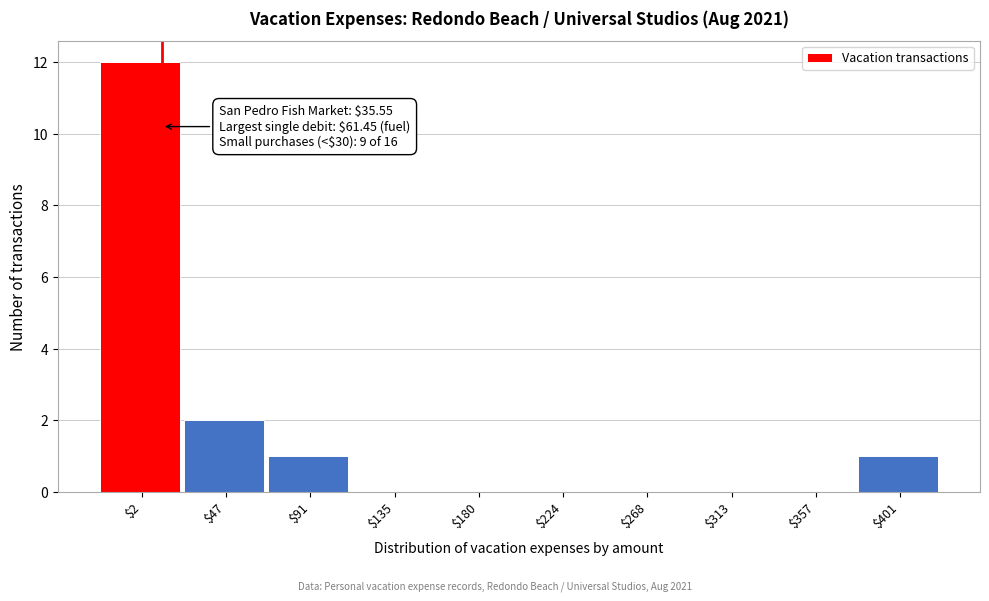

What is the greatest value displayed?

12